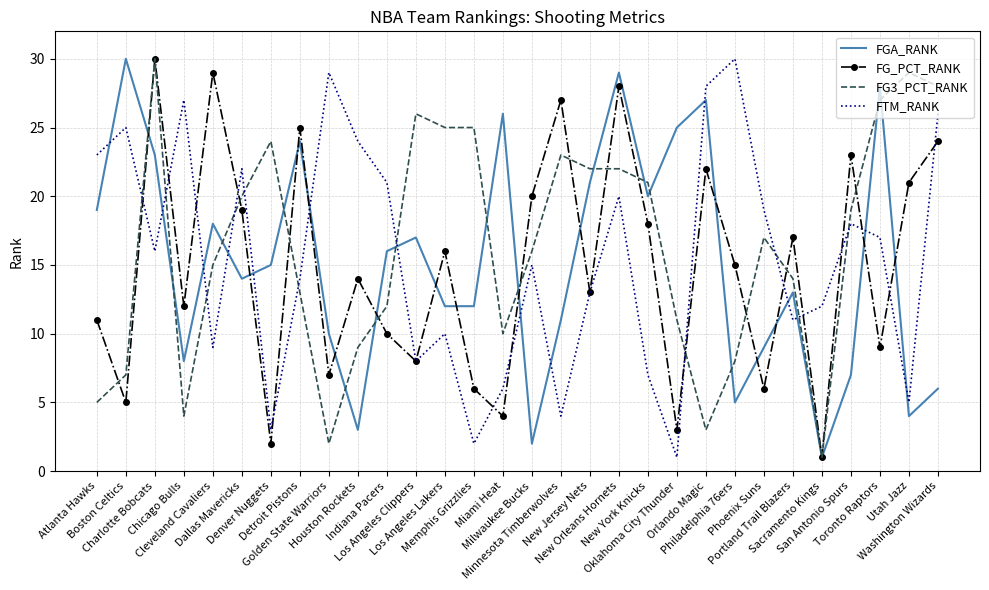

What is the greatest value displayed?

30